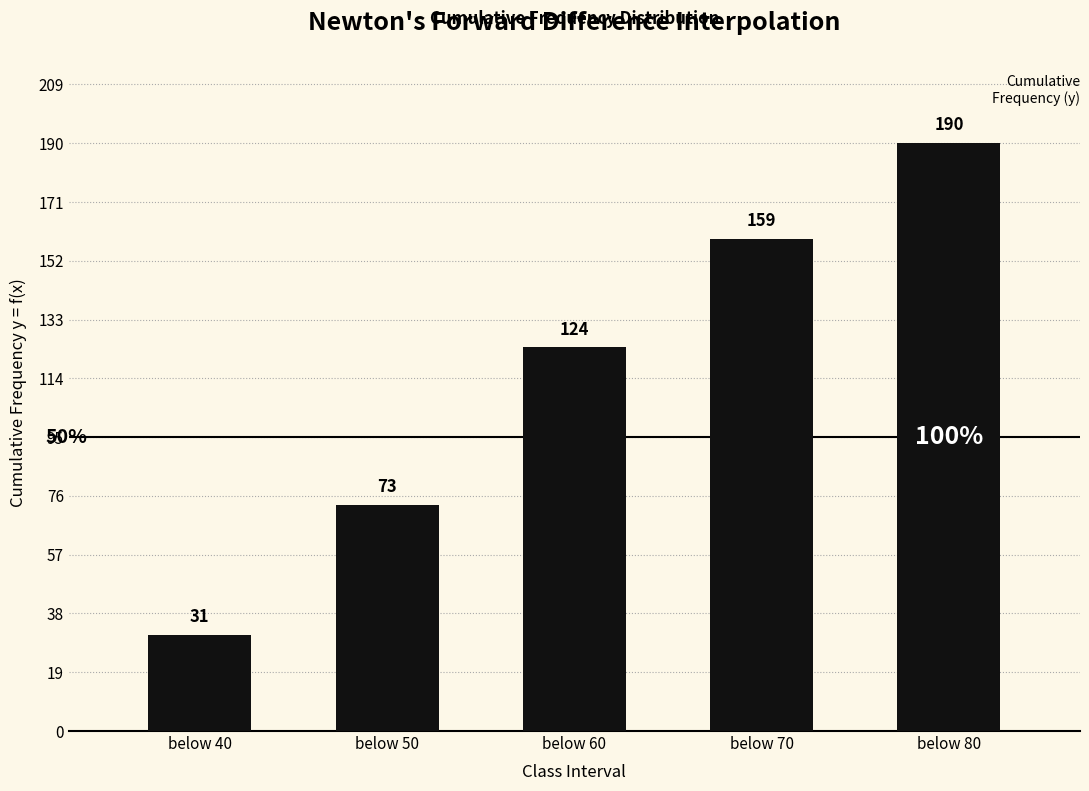

What value does the data have at below 70?

159